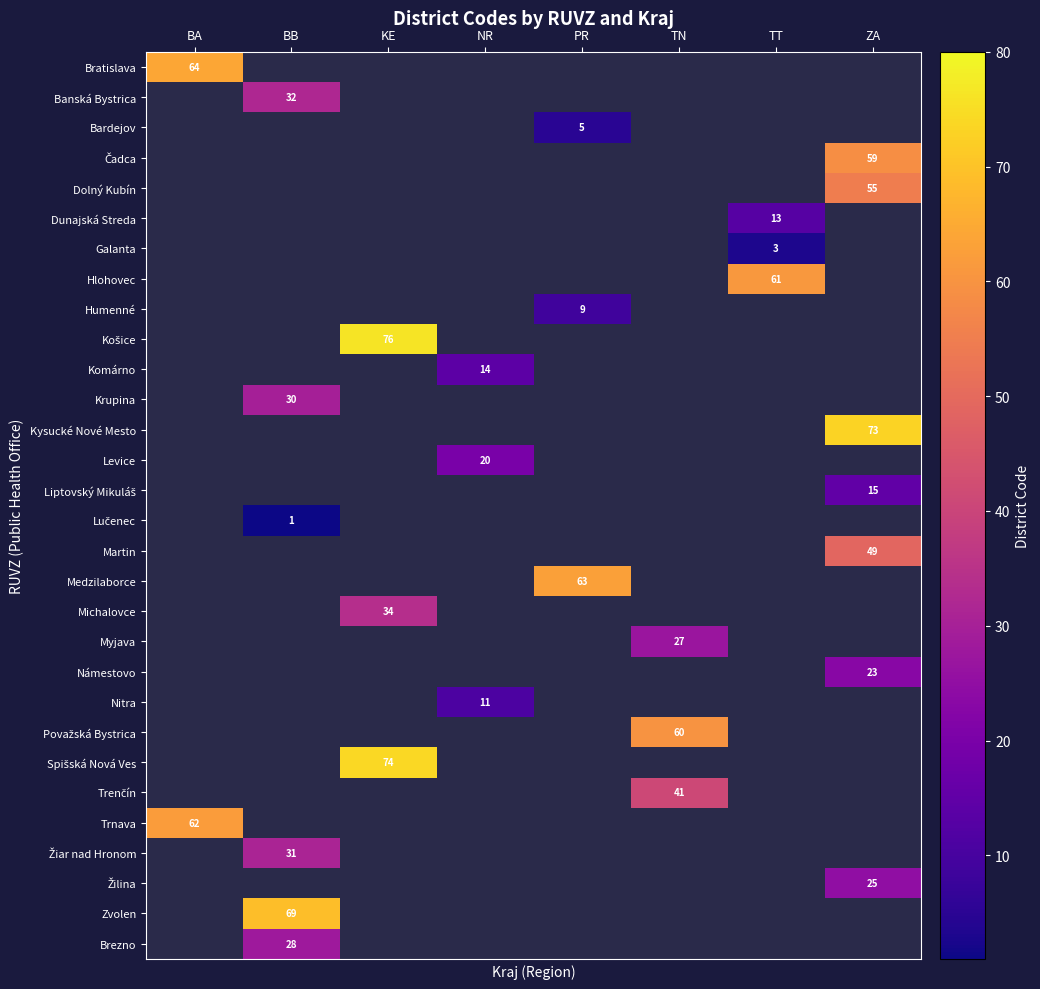

Count the number of data series in this chart.

30